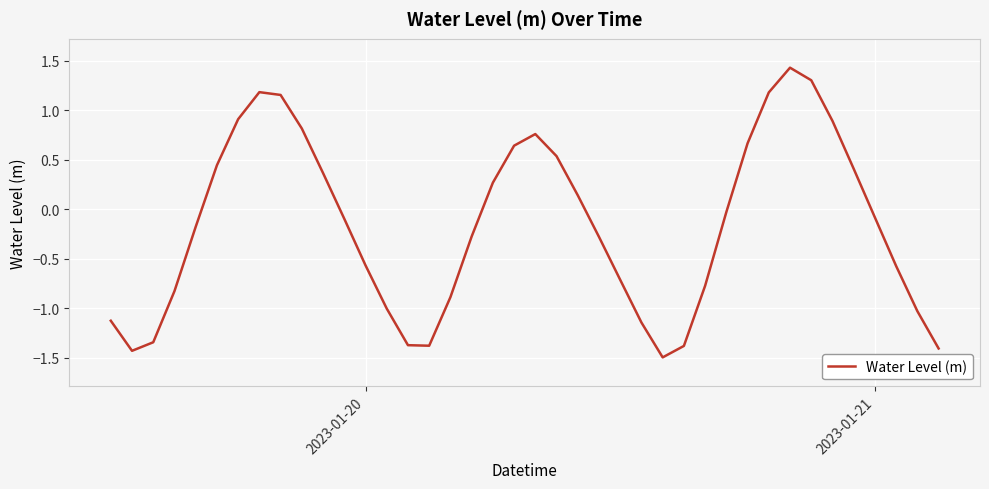

How many values exceed 0?

17